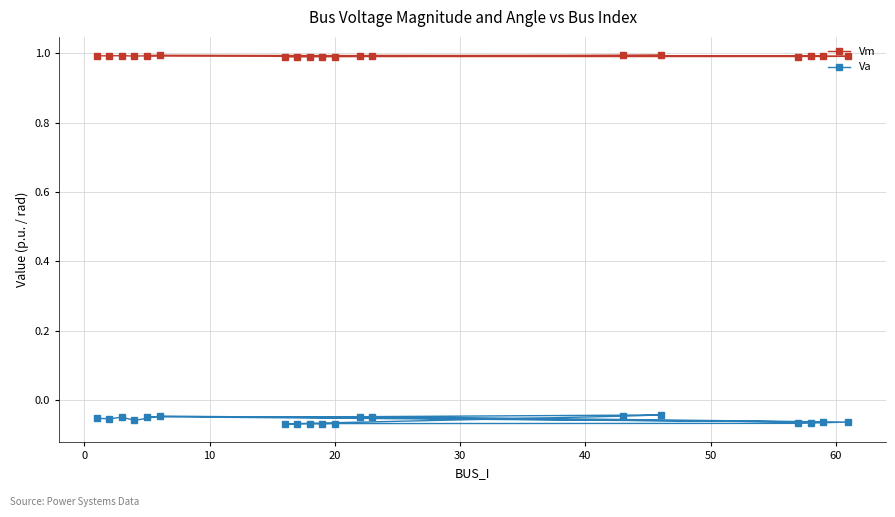

What is the maximum value shown in the chart?

1.0